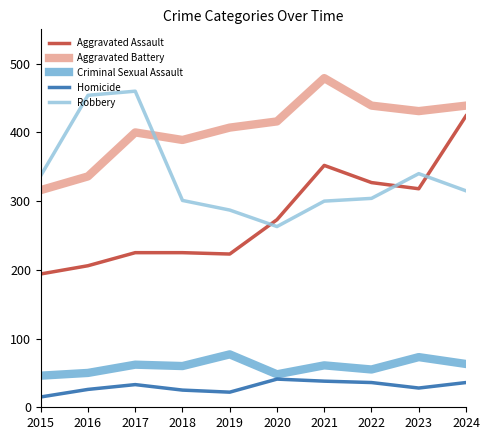

At how many categories does at least one series exceed 351?

9